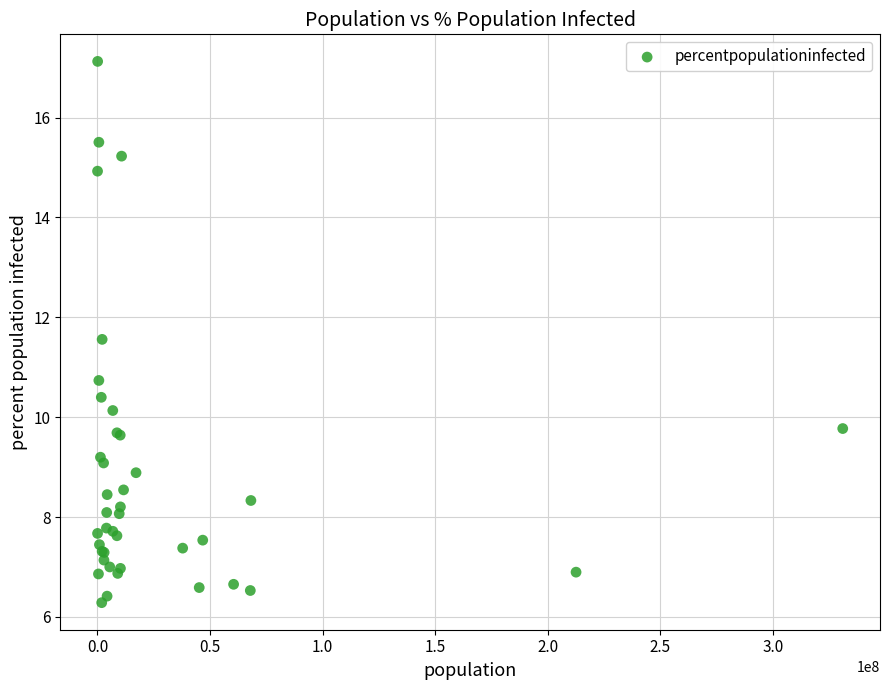

What Y value in the scatter plot is closest to 11?

10.7